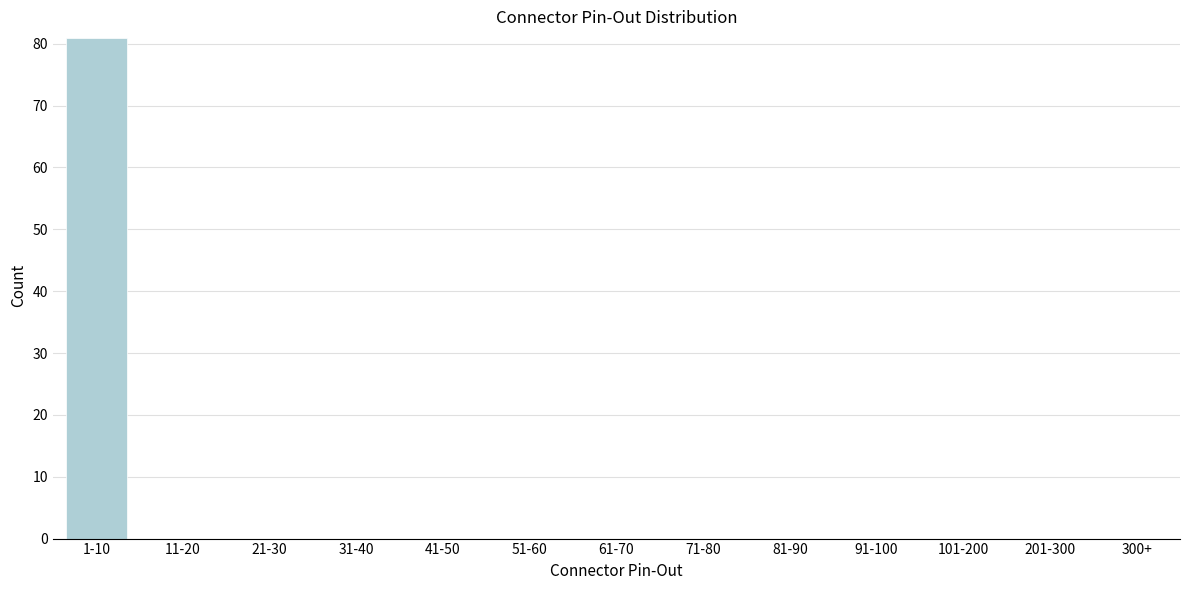

Reading right to left, extract all data points from this chart.

300+=0	201-300=0	101-200=0	91-100=0	81-90=0	71-80=0	61-70=0	51-60=0	41-50=0	31-40=0	21-30=0	11-20=0	1-10=81